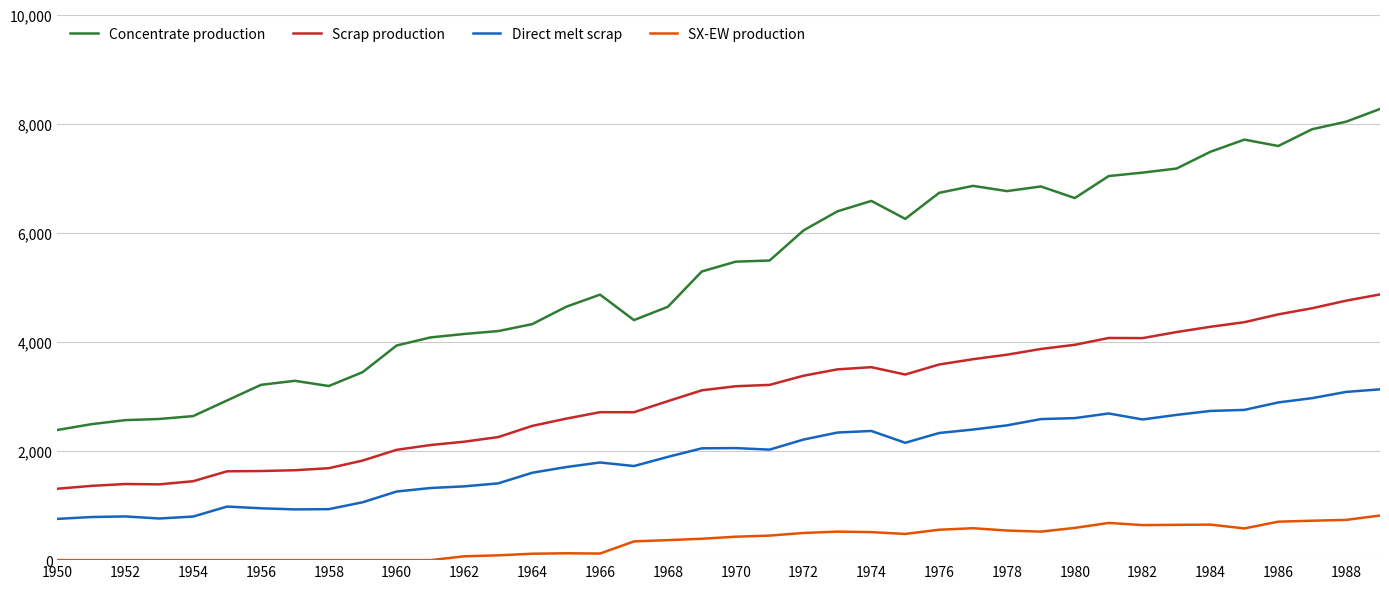

What is the maximum value shown in the chart?

8268.6